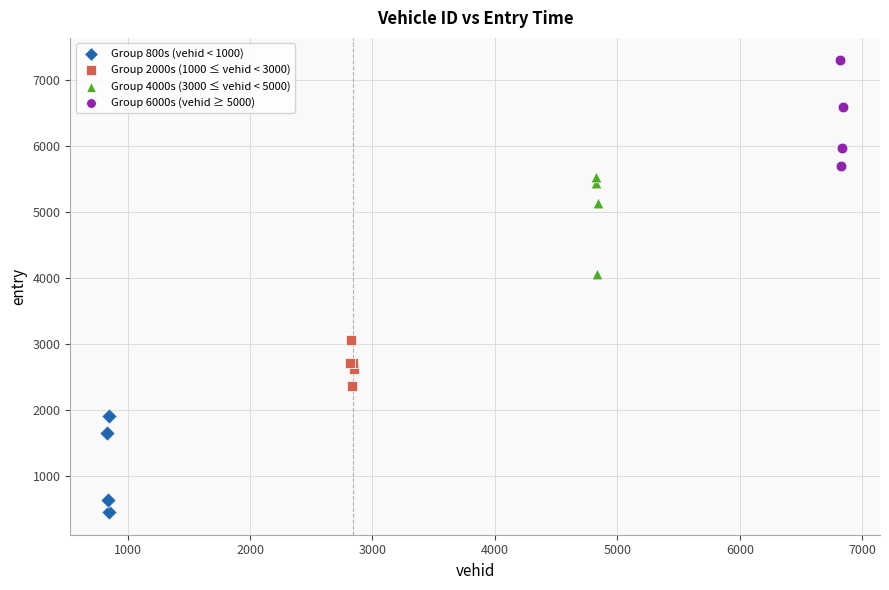

Which series reaches the maximum Y coordinate?

Group 6000s (vehid ≥ 5000)